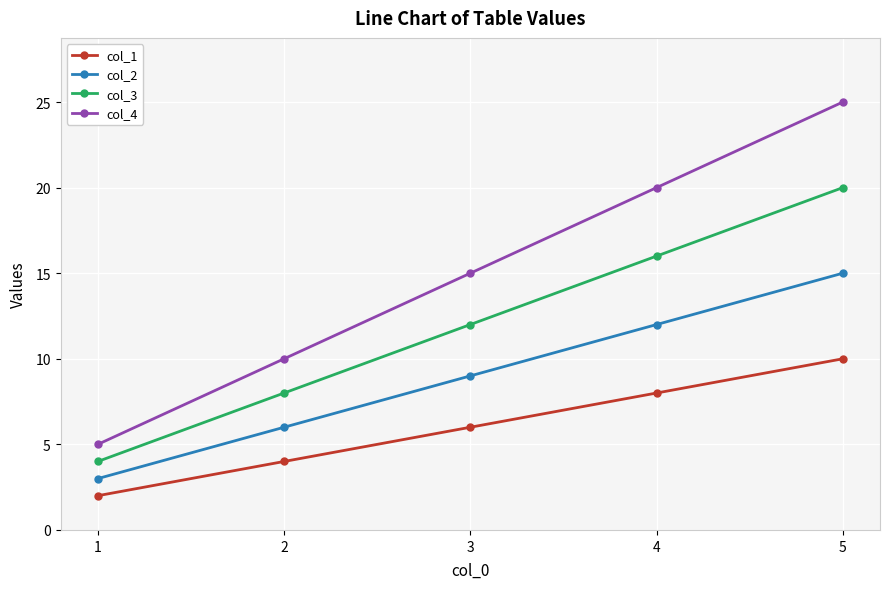

Which category has the highest value in the col_1 series?

5